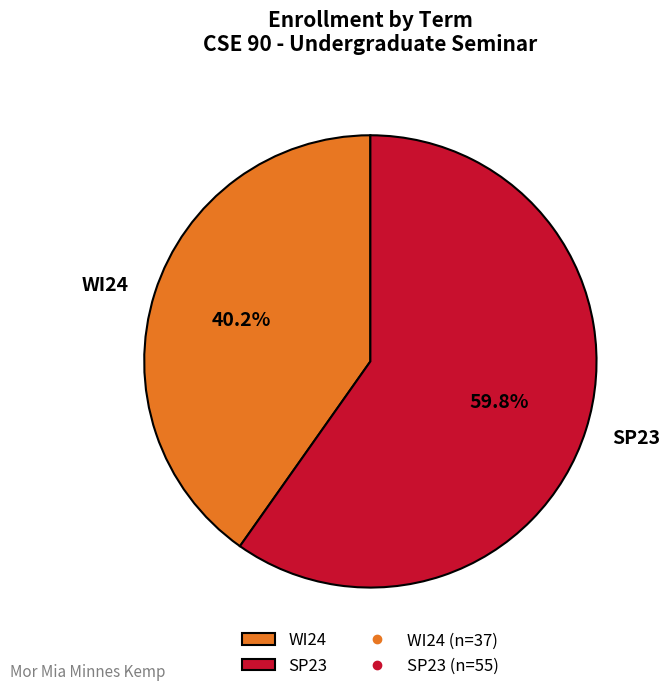

Combined, what portion of the pie is SP23 and WI24?

100.0%